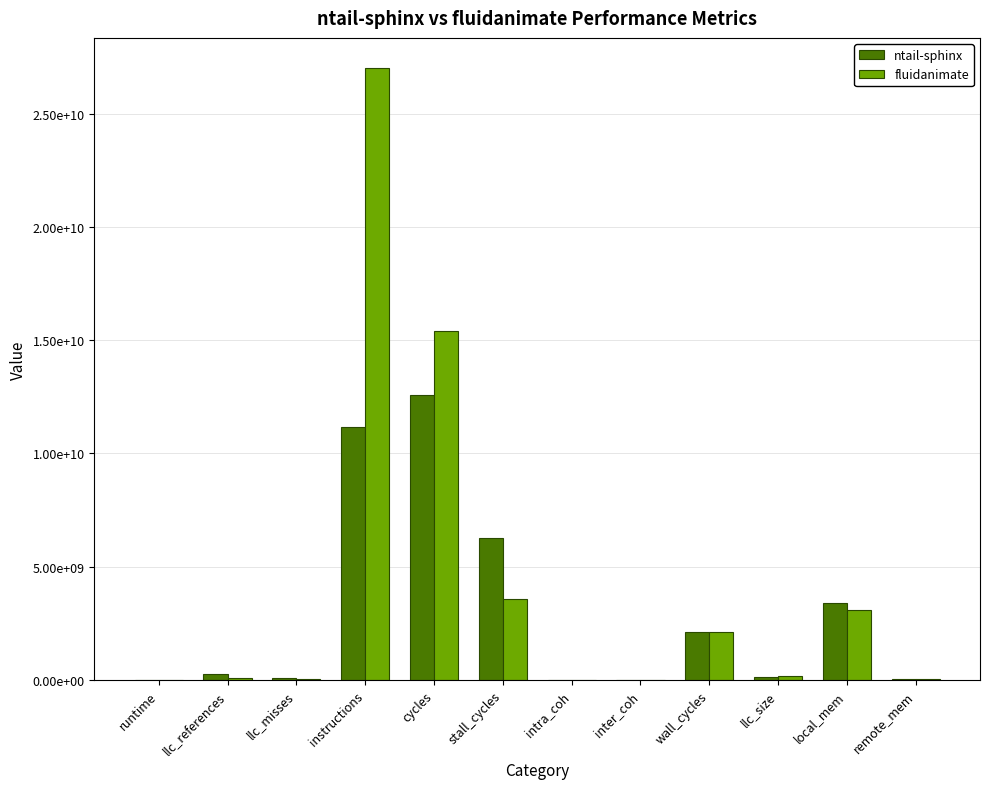

Rank the series at stall_cycles from lowest to highest value.

fluidanimate, ntail-sphinx